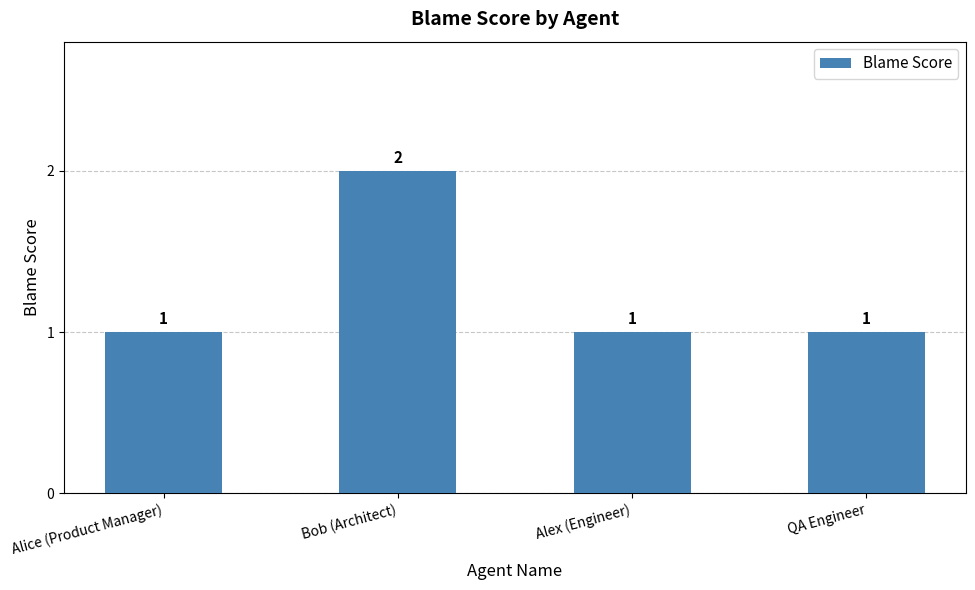

What is the minimum value shown in the chart?

1